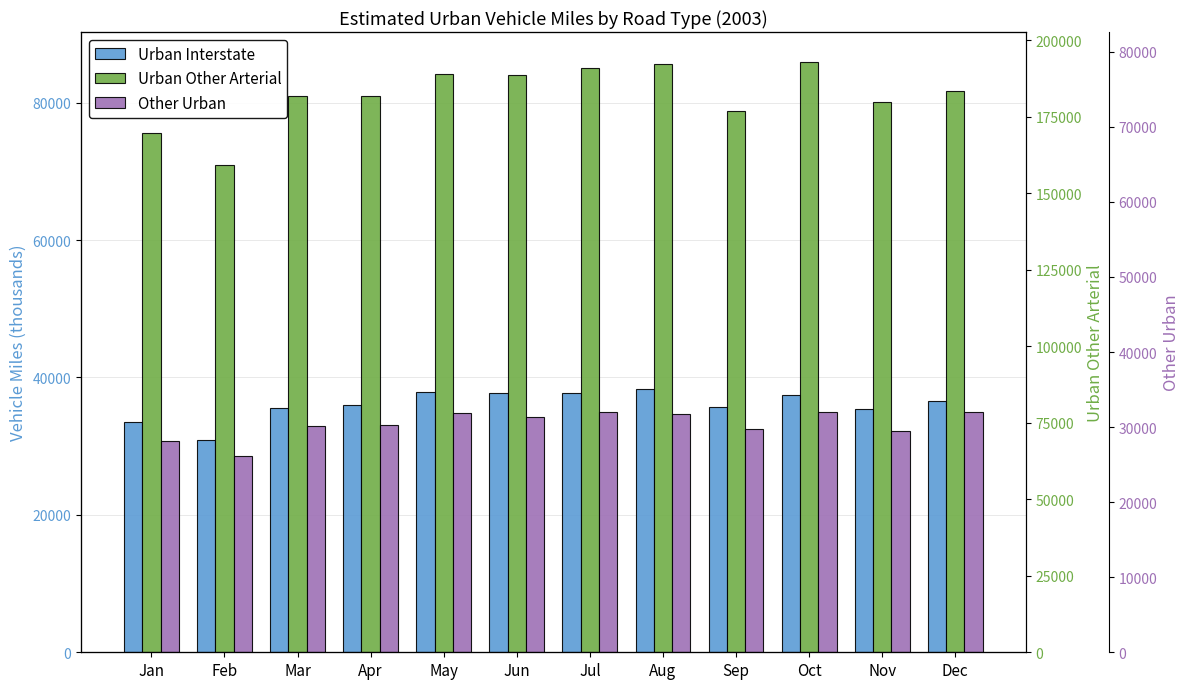

What is the value of the Urban Other Arterial bar at the 7th from the left?

85068